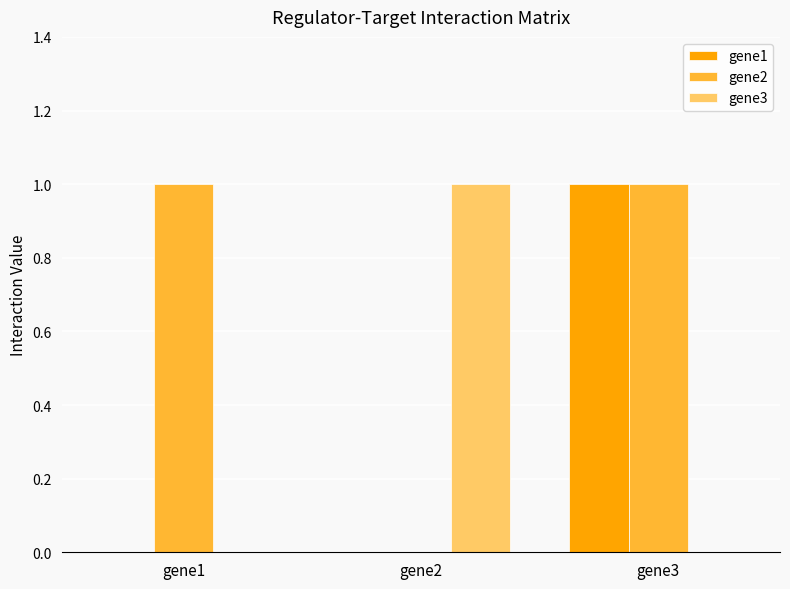

What is the spread (max minus min) of values at gene2?

1